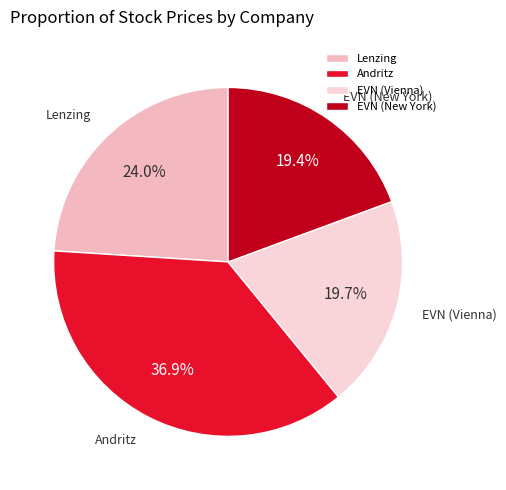

Which category has the biggest portion of the pie?

Andritz